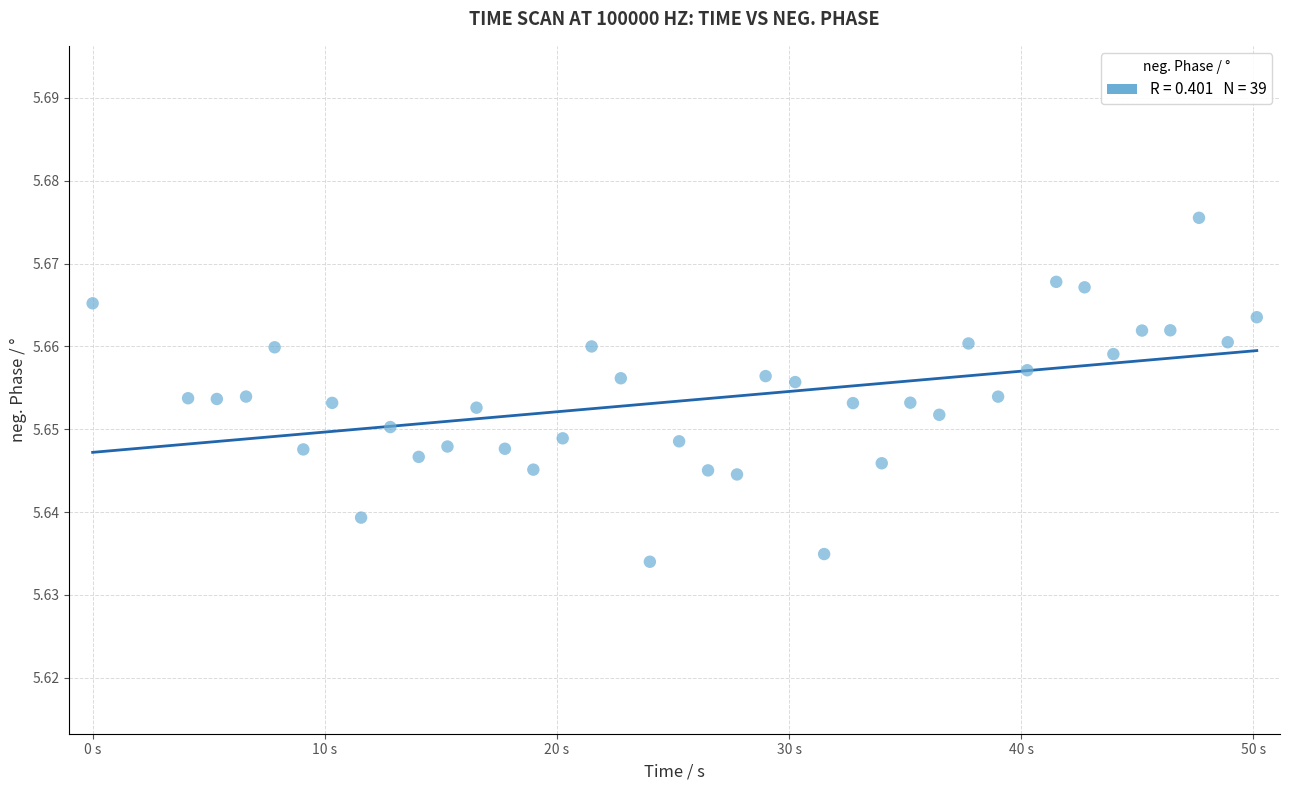

What is the range of X values (max minus min)?

50.1